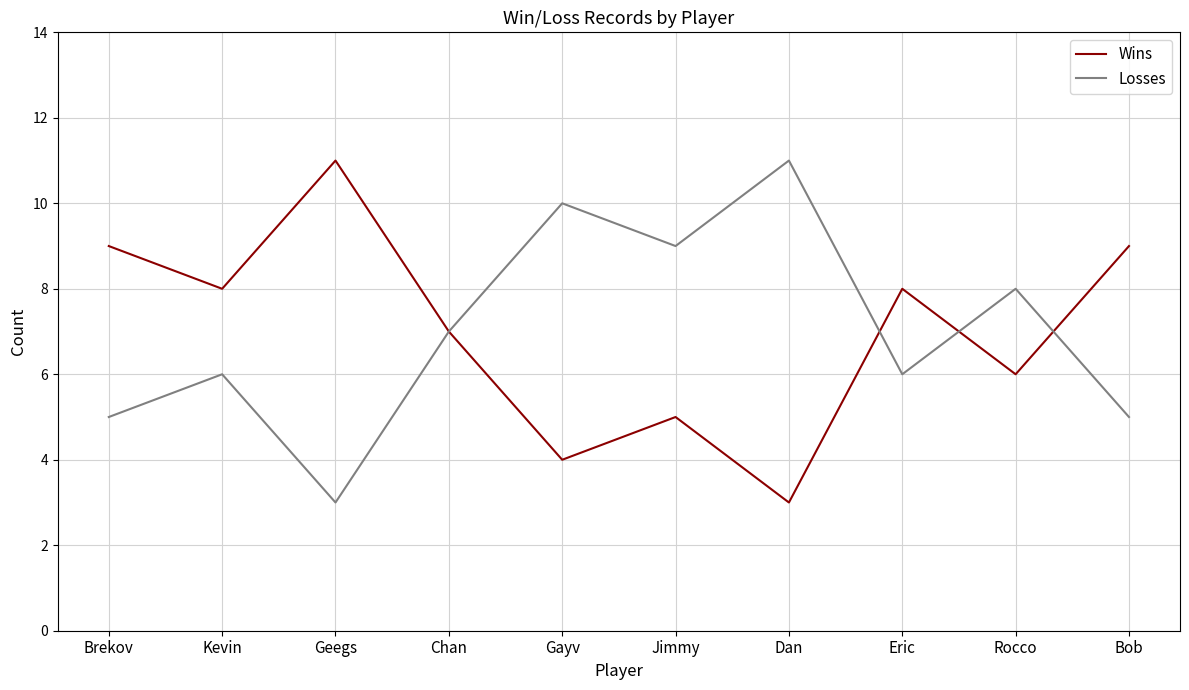

Read the Losses value at Gayv.

10